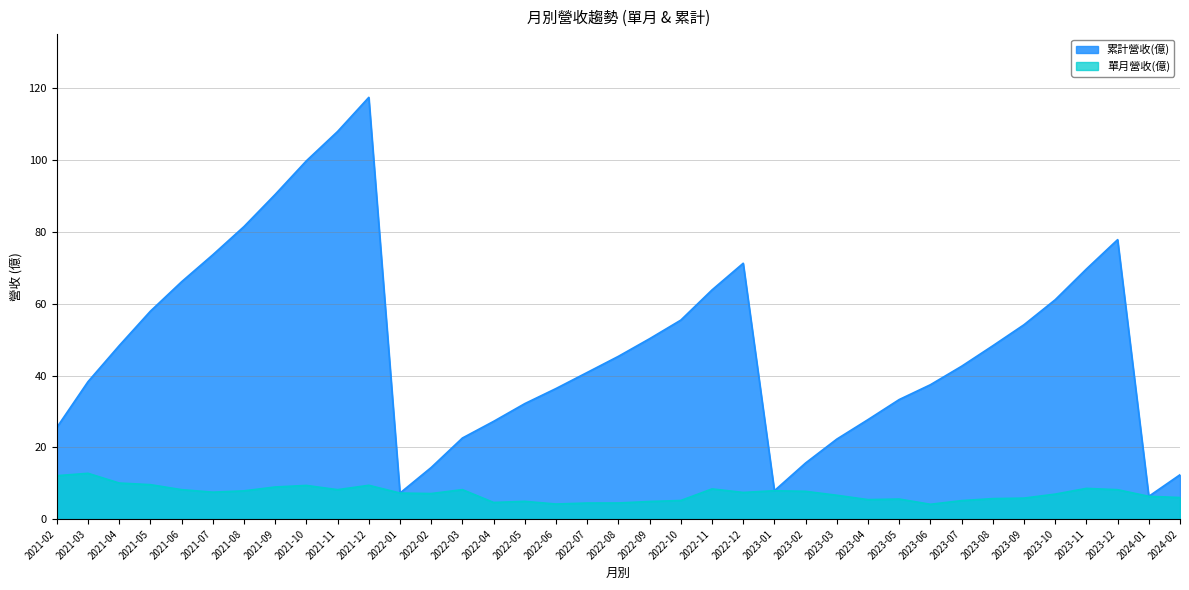

True or false: 單月營收(億) and 累計營收(億) cross at least once.

False